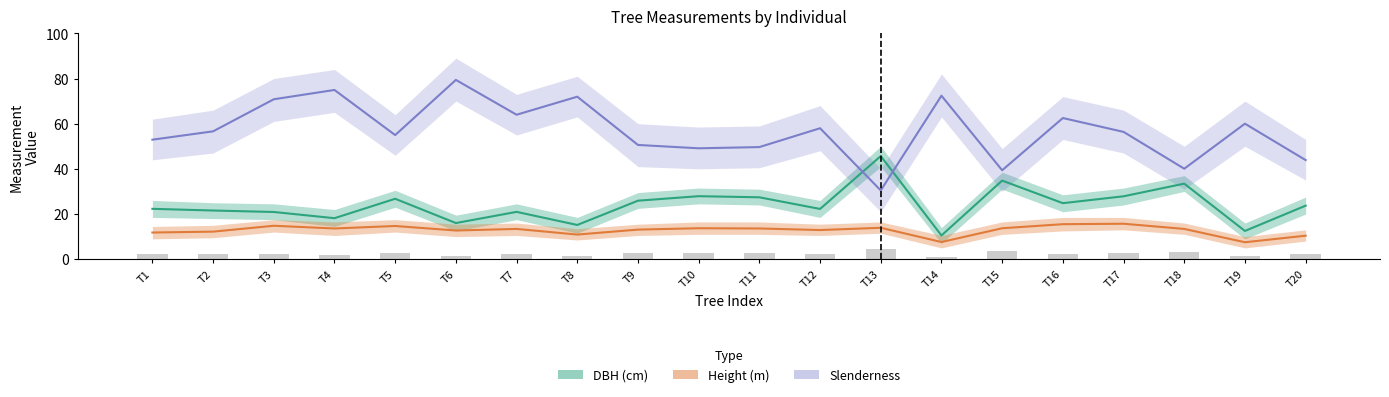

What is the total value across all series at T14?

90.5